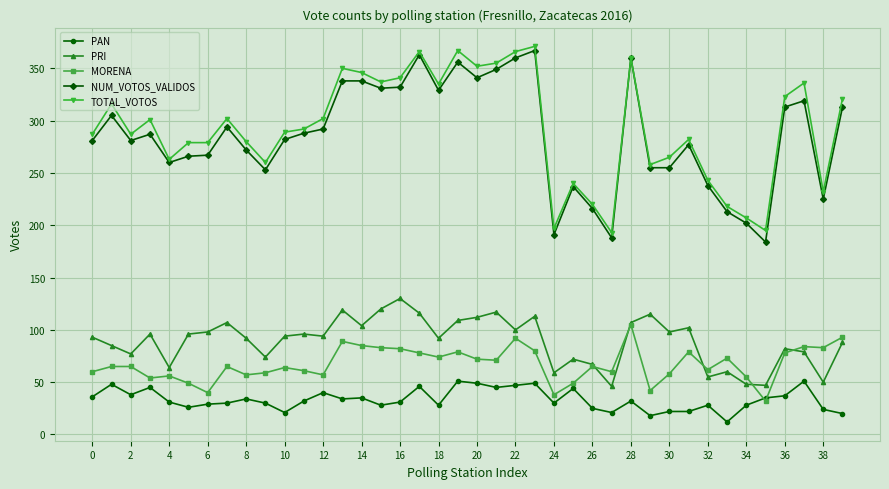

What is the smallest value displayed?

12